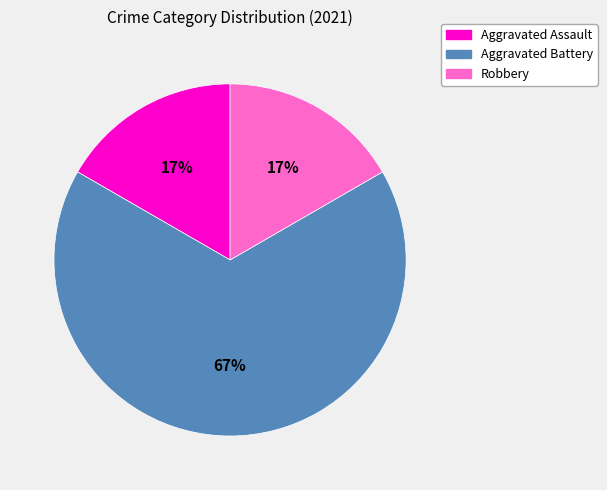

To the nearest percent, what is the difference between the largest and smallest slice percentages?

50%